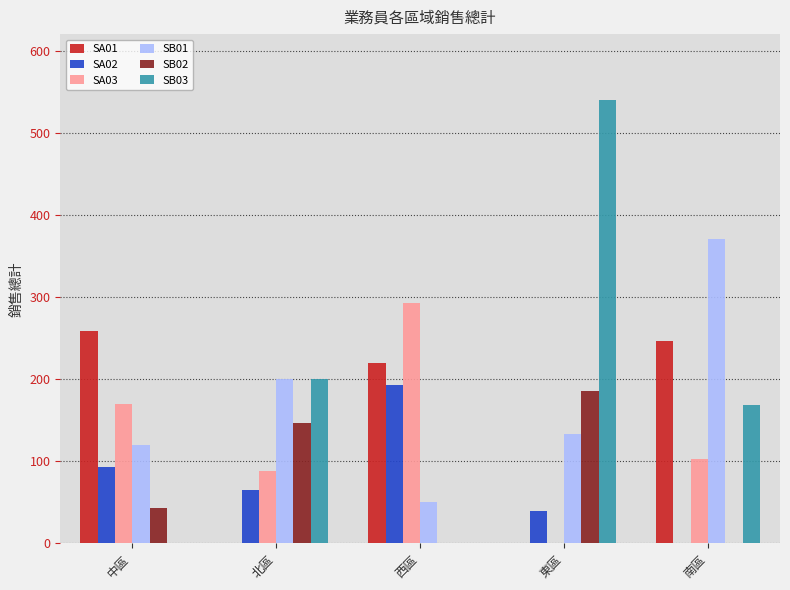

Which series changed the most between 中區 and 東區?

SB03